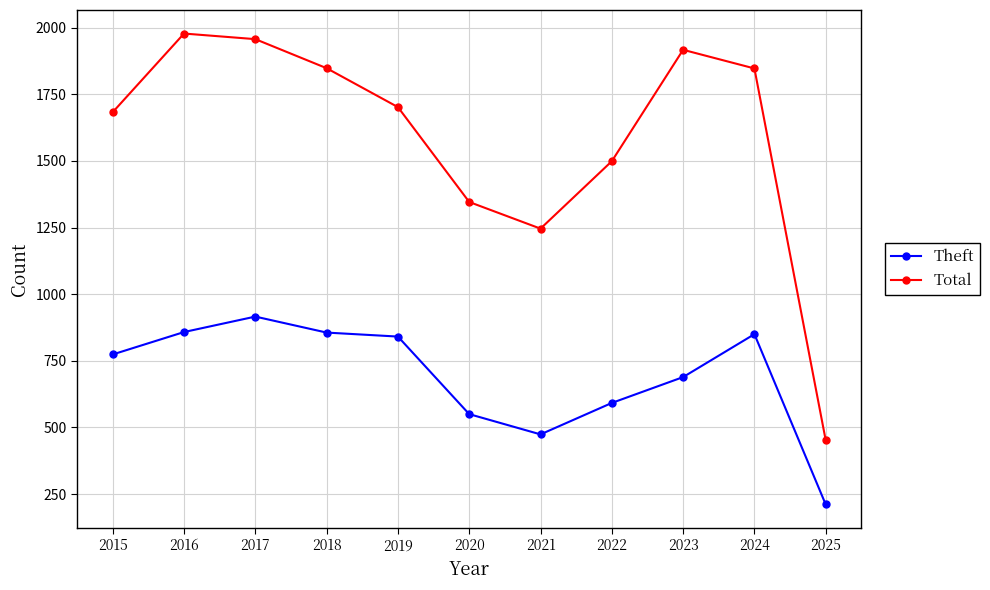

Where is Theft nearest to the value 563?

2020